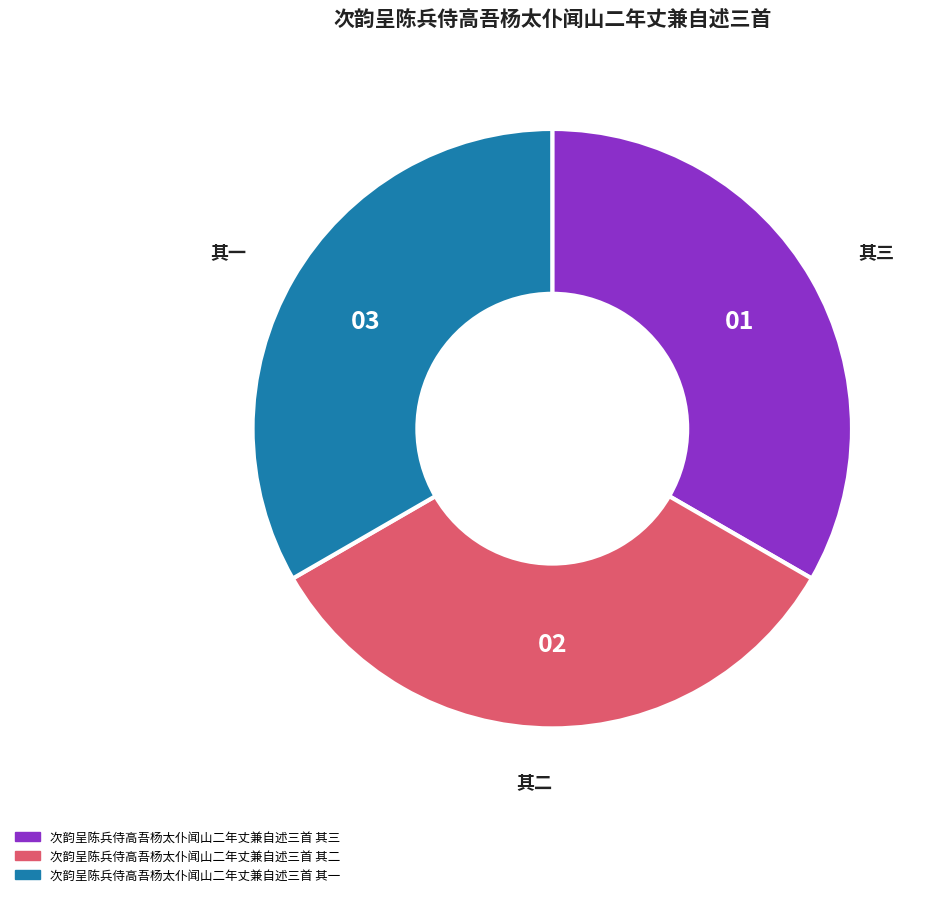

Is the sum of 次韵呈陈兵侍高吾杨太仆闻山二年丈兼自述三首 其二 and 次韵呈陈兵侍高吾杨太仆闻山二年丈兼自述三首 其一 greater than half?

Yes